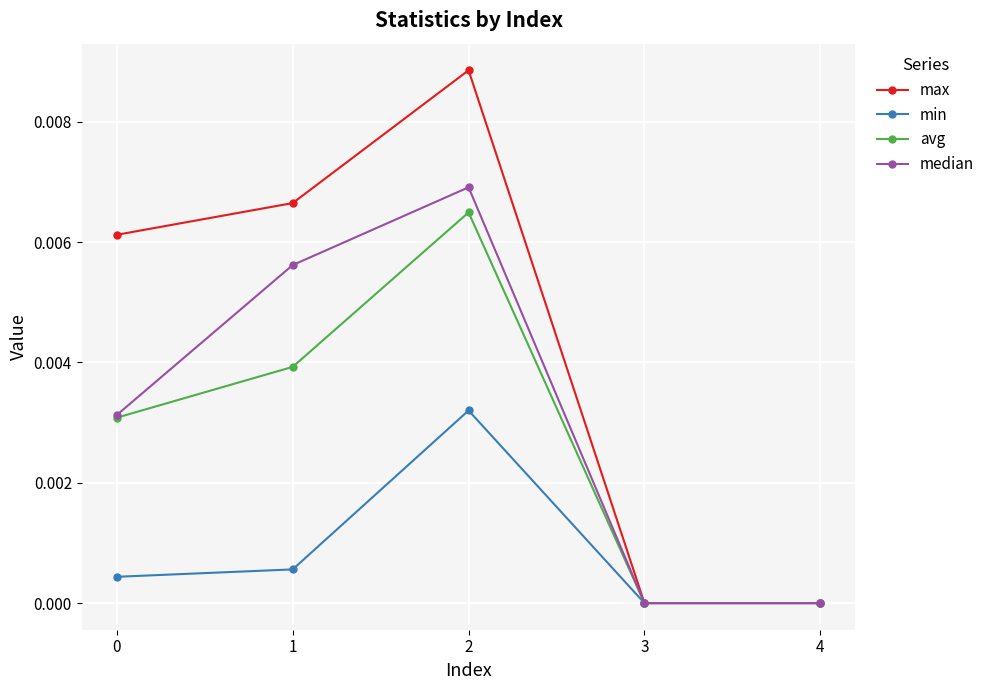

Which category has the highest value across all series?

2